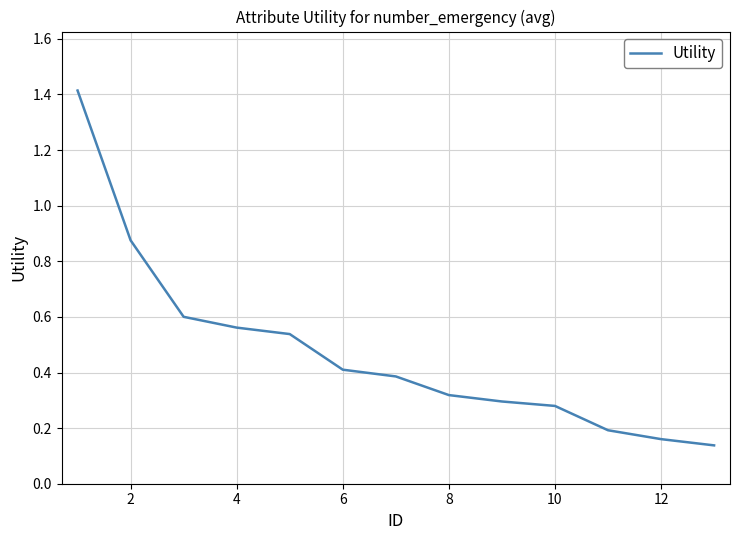

What is the difference between the maximum and minimum values?

1.3